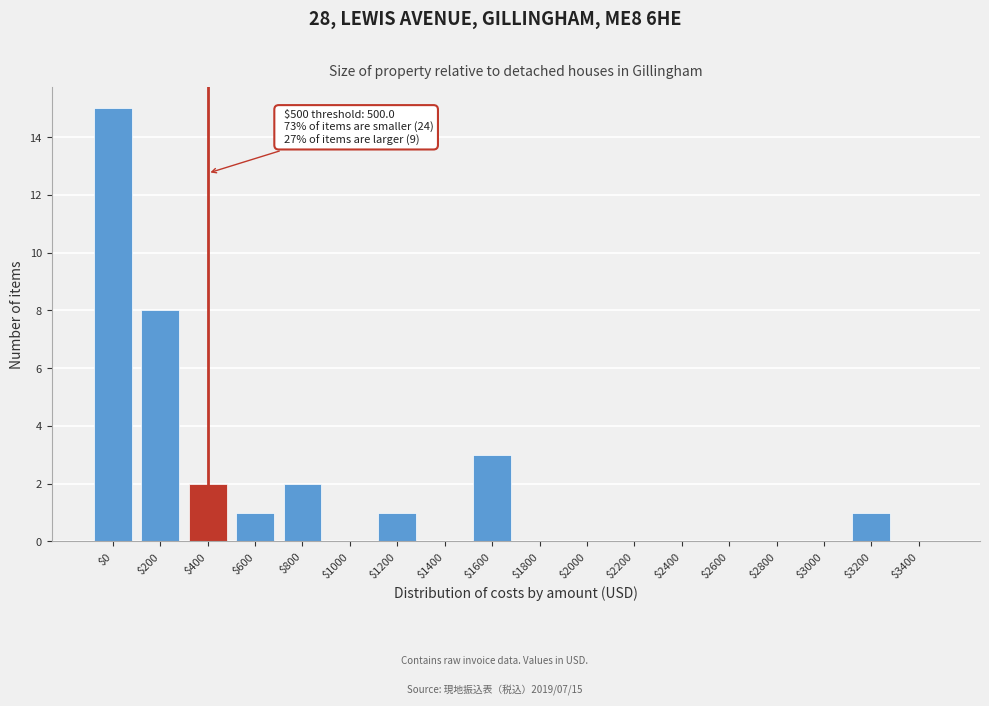

At which category does the chart reach its peak across all series?

$0